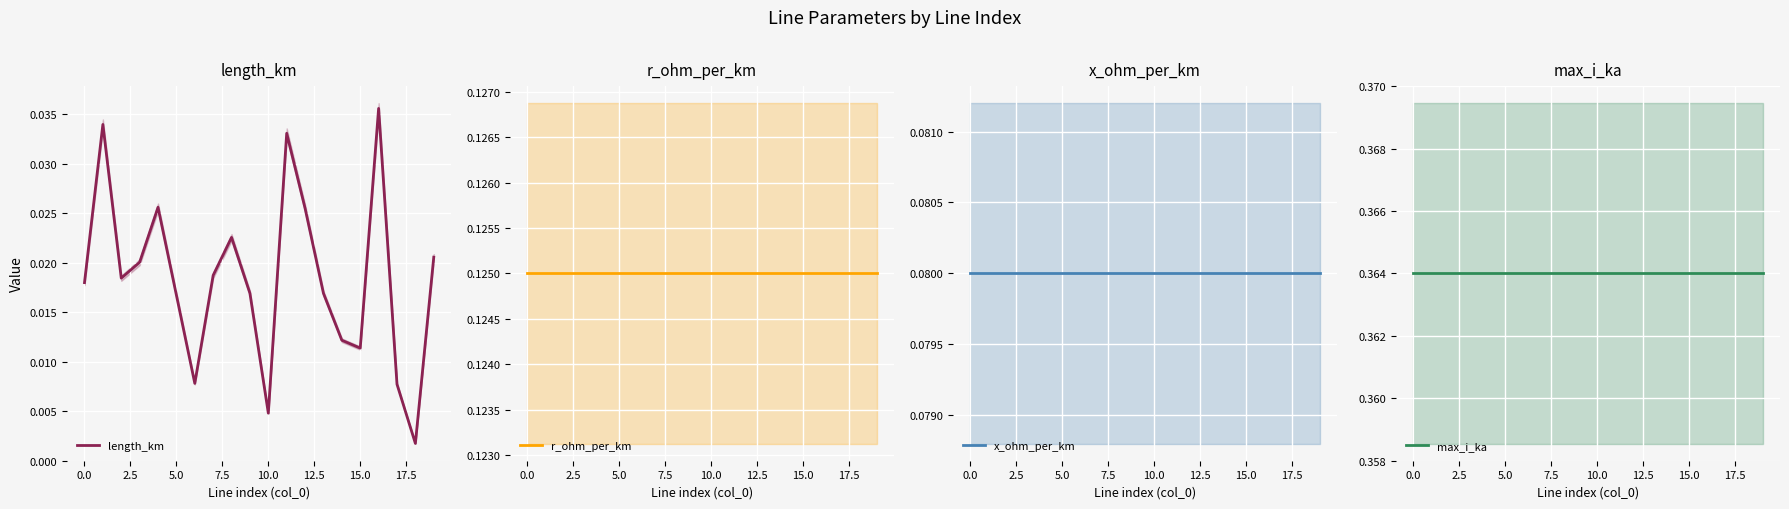

Rank the series by their maximum value, from lowest to highest.

length_km, x_ohm_per_km, r_ohm_per_km, max_i_ka